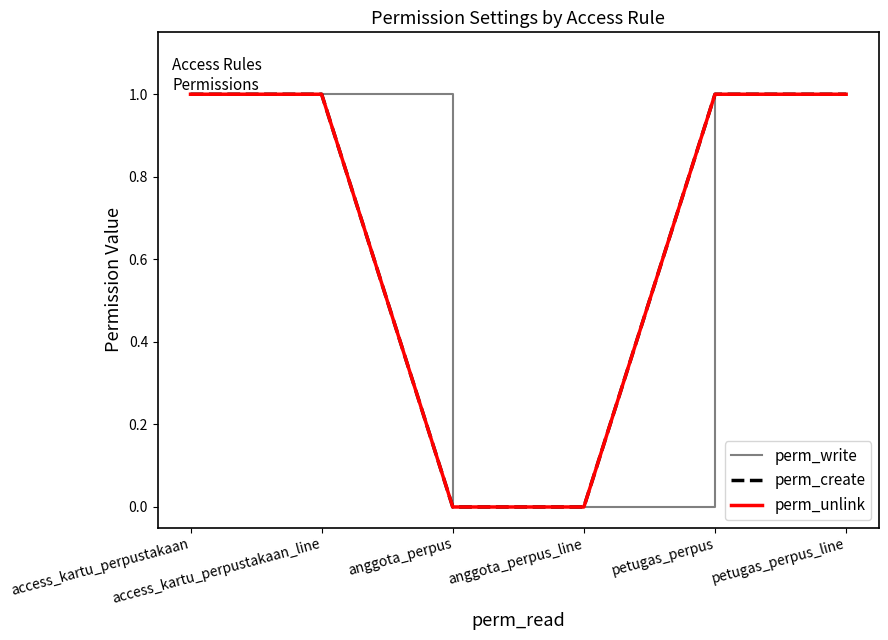

Which series has the largest total across all categories?

perm_write